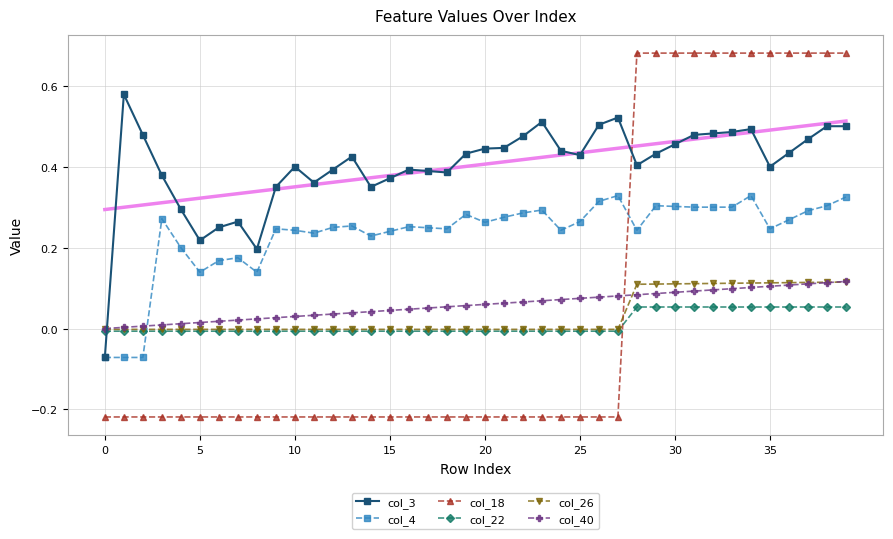

Is the value of col_4 at 27 greater than the value of col_3 at 19?

No